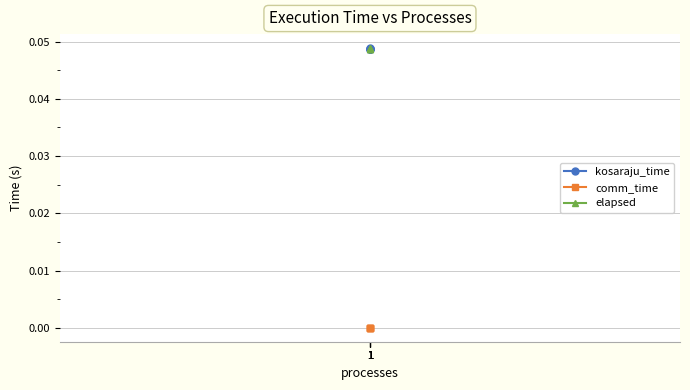

Rank the categories by comm_time value from highest to lowest.

1, 1, 1, 1, 1